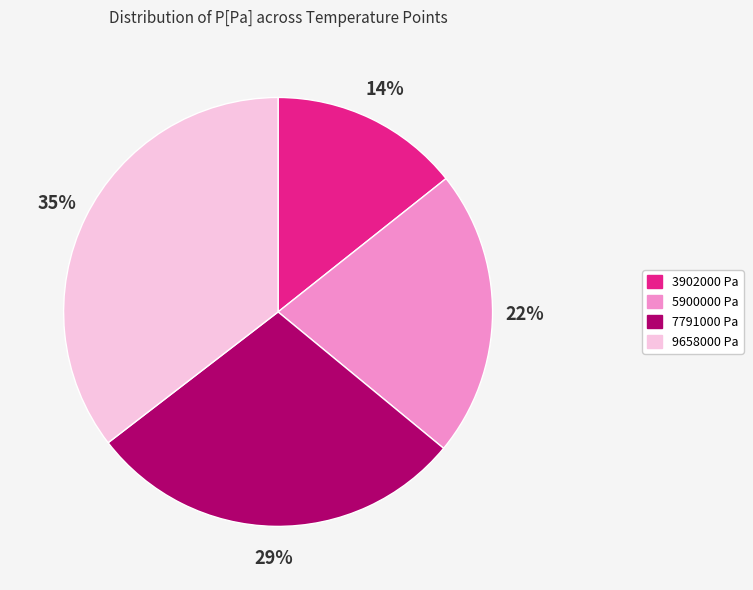

Rank the categories by value from lowest to highest.

3902000 Pa, 5900000 Pa, 7791000 Pa, 9658000 Pa